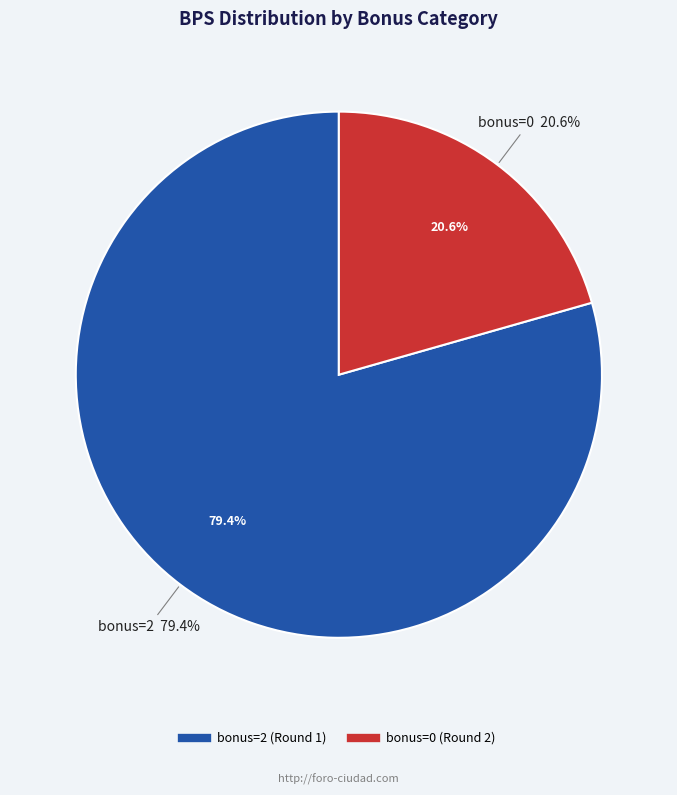

The bonus=0 (Round 2) slice represents 11% of the pie. True or false?

False